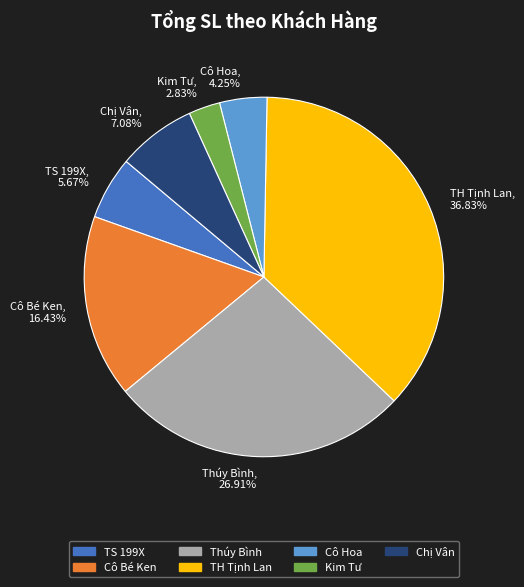

To the nearest percent, what is the average slice percentage?

14%